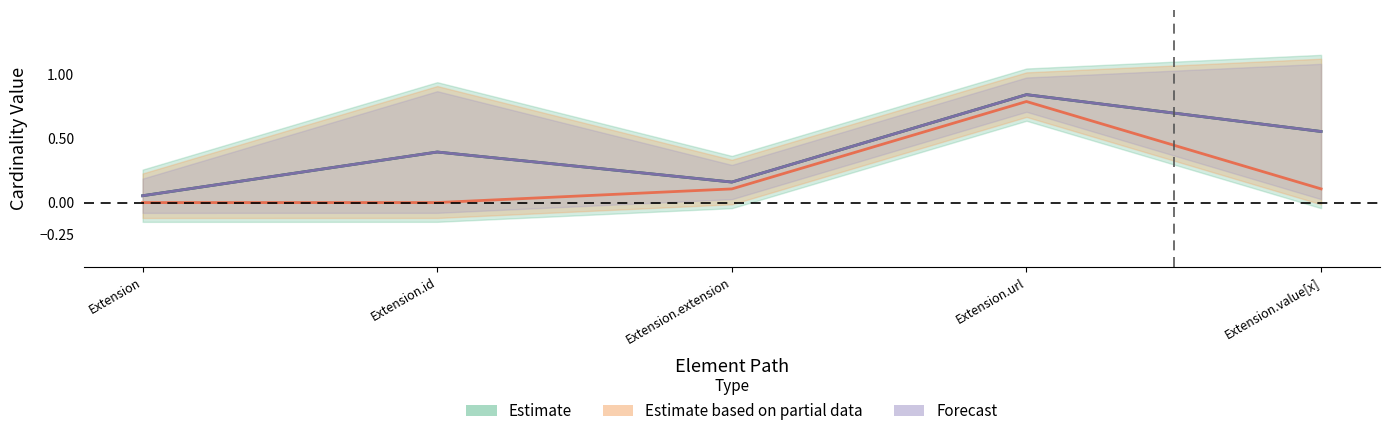

Reading left to right, transcribe all the data shown in this chart.

Estimate: 0.1	0.4	0.2	0.8	0.6
Estimate based on partial data: 0.0	0.0	0.1	0.8	0.1
Forecast: 0.1	0.4	0.2	0.8	0.6